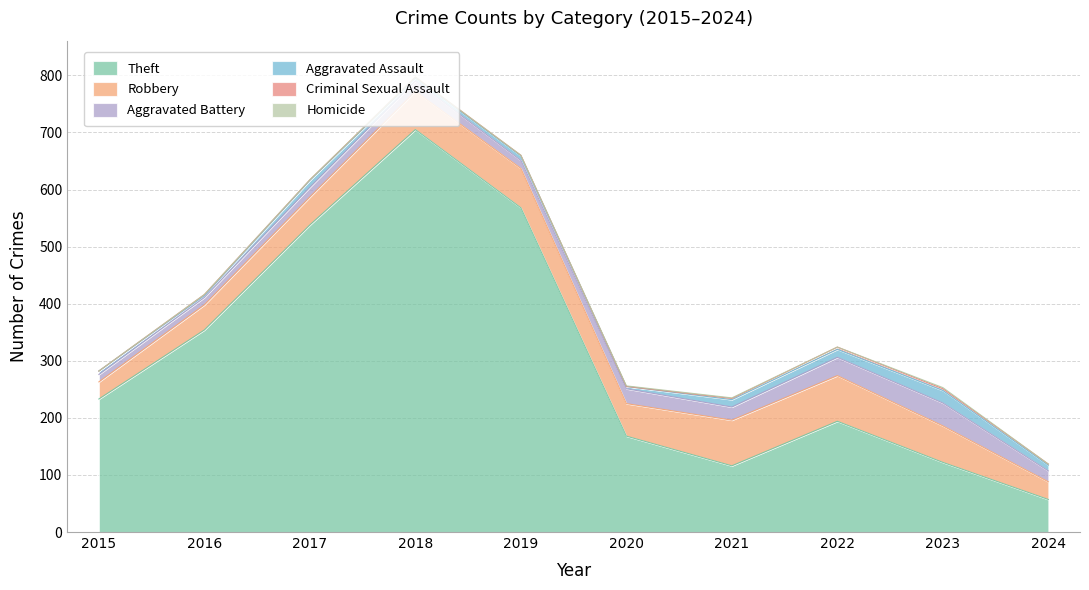

Reading left to right, list all the values displayed in this chart.

Theft: 233	354	538	705	568	168	116	194	122	57
Robbery: 30	44	49	67	69	57	80	80	64	31
Aggravated Battery: 13	13	17	18	14	26	23	32	40	19
Aggravated Assault: 6	3	12	5	8	4	13	14	22	10
Criminal Sexual Assault: 0	2	1	2	1	0	2	4	3	2
Homicide: 0	0	0	0	0	1	1	0	2	0